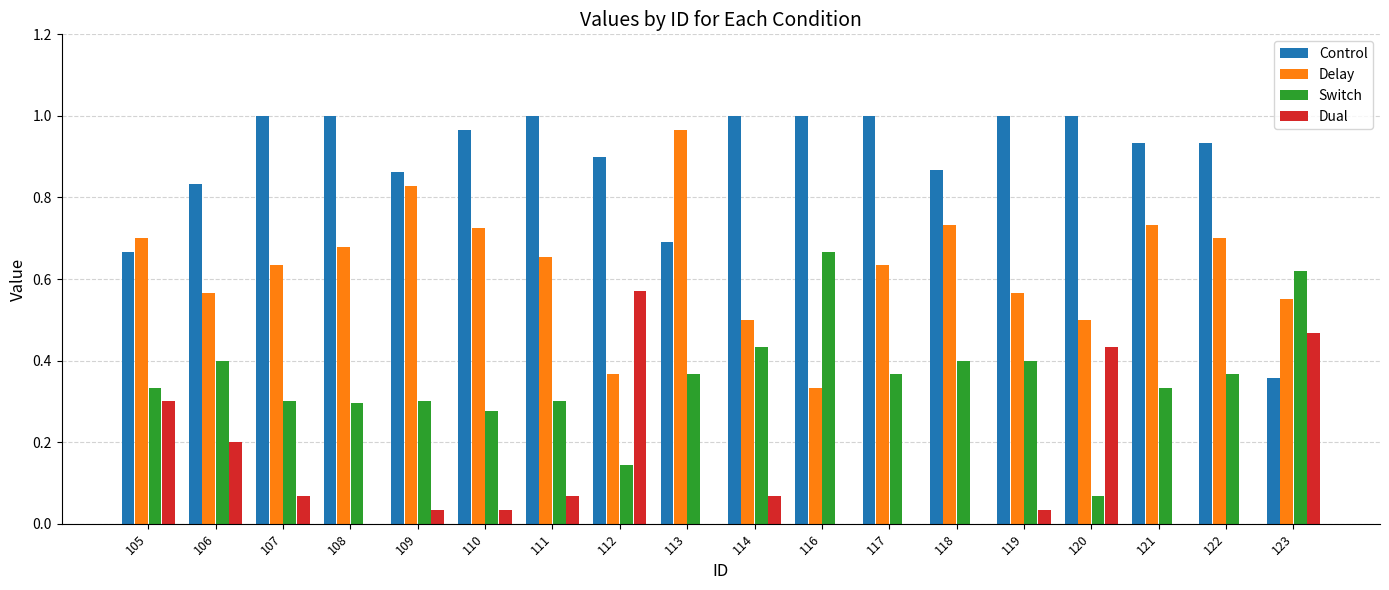

How many groups of bars are there?

18